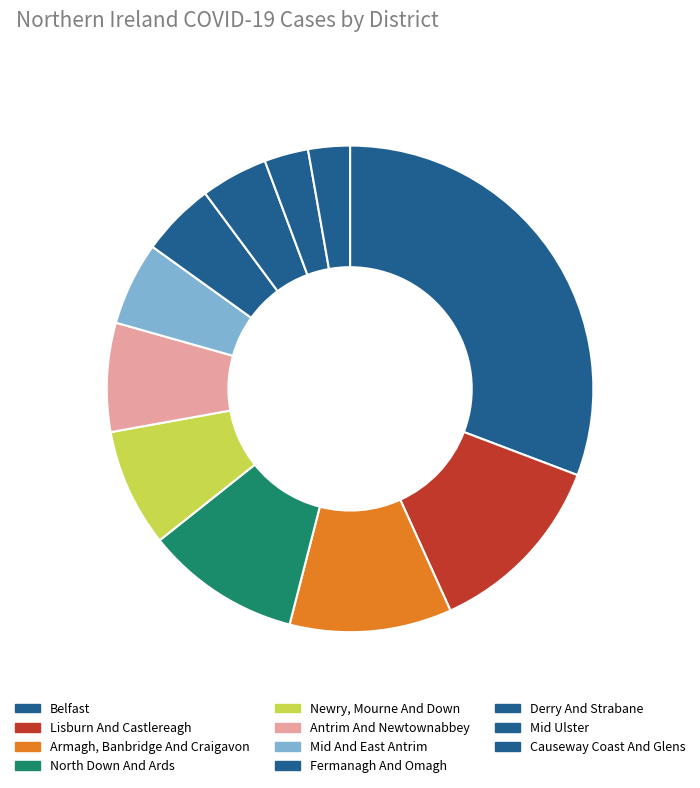

What is the total percentage of Mid And East Antrim and Belfast?

36.3%